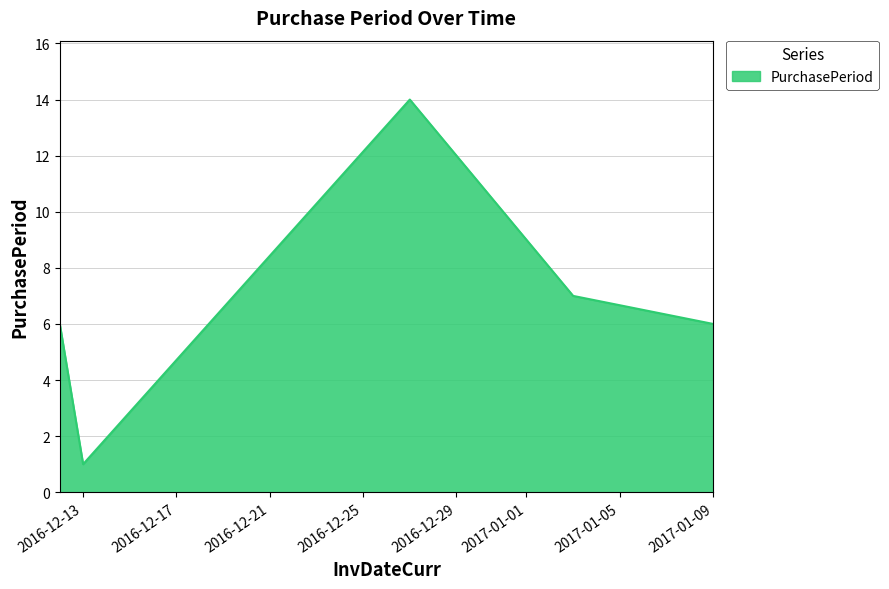

True or false: the data has more than 0 interior local peaks.

True